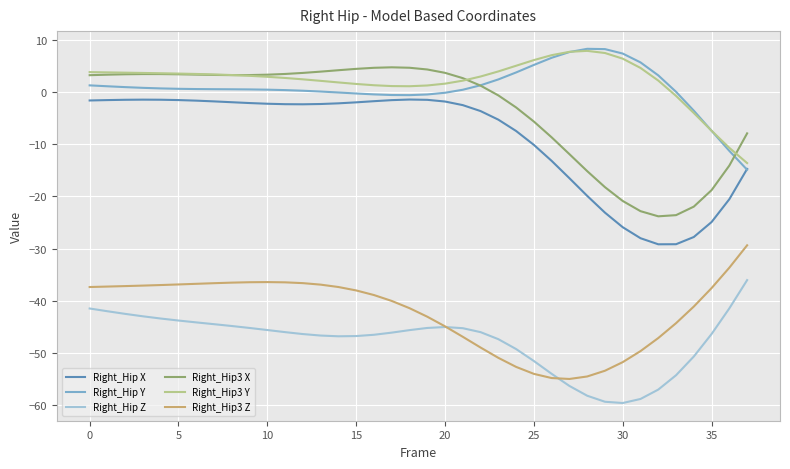

What is the smallest value displayed?

-59.7